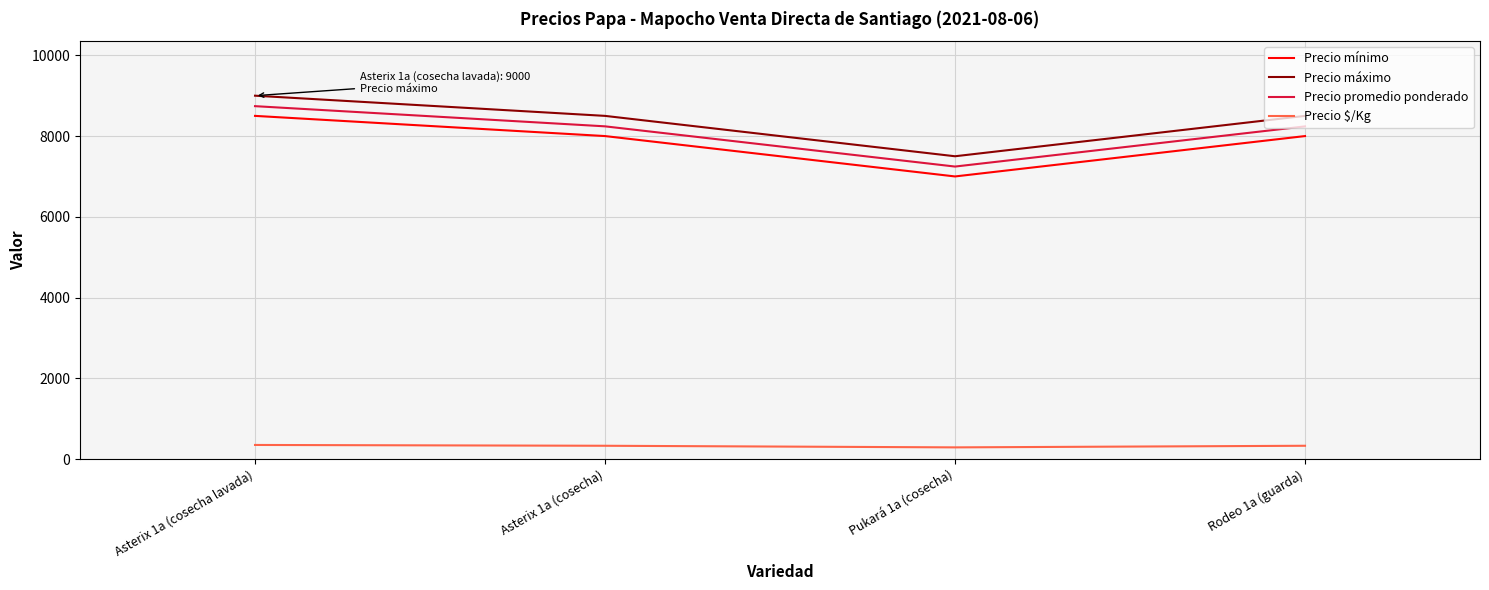

The value of Precio promedio ponderado at Asterix 1a (cosecha lavada) is 14517. True or false?

False